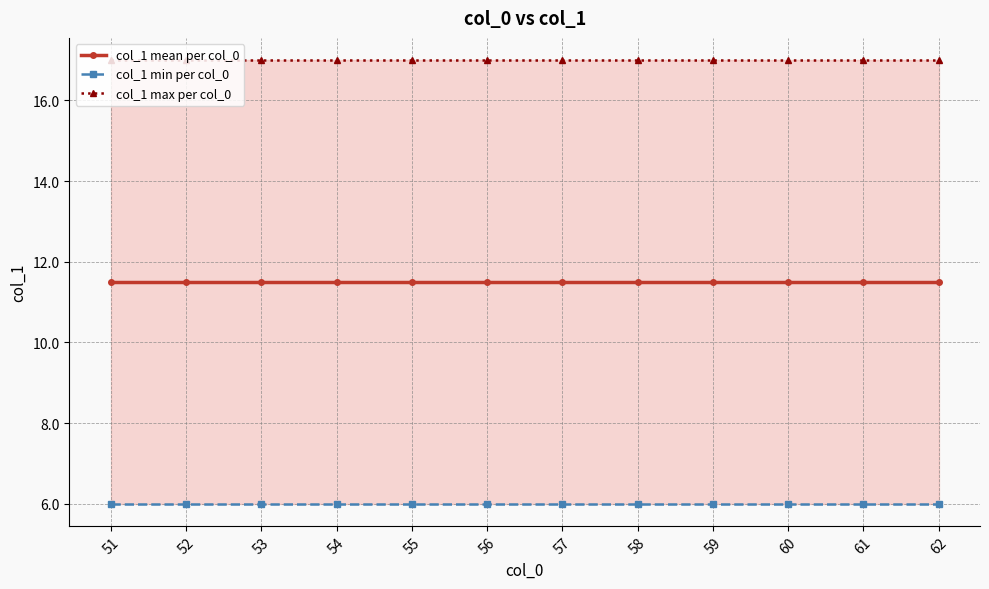

Count the number of categories in the chart.

12